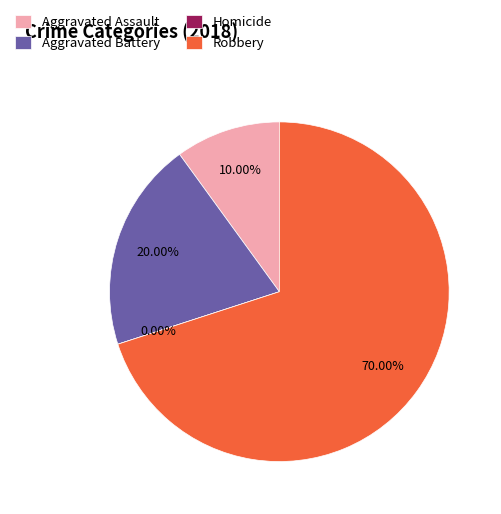

To the nearest percent, what is the combined percentage of Aggravated Assault and Homicide?

10%